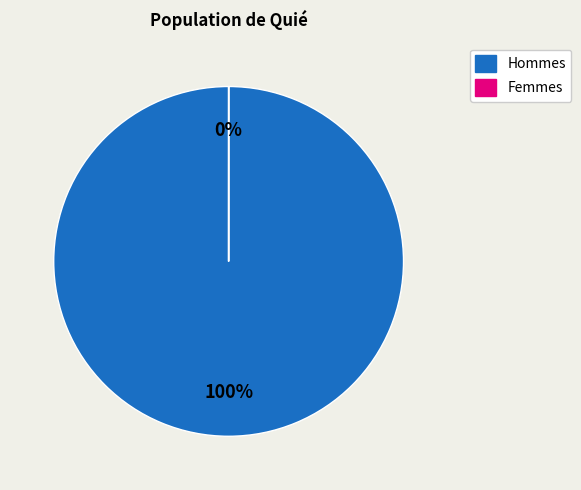

True or false: 70 accounts for 87% of the total.

False